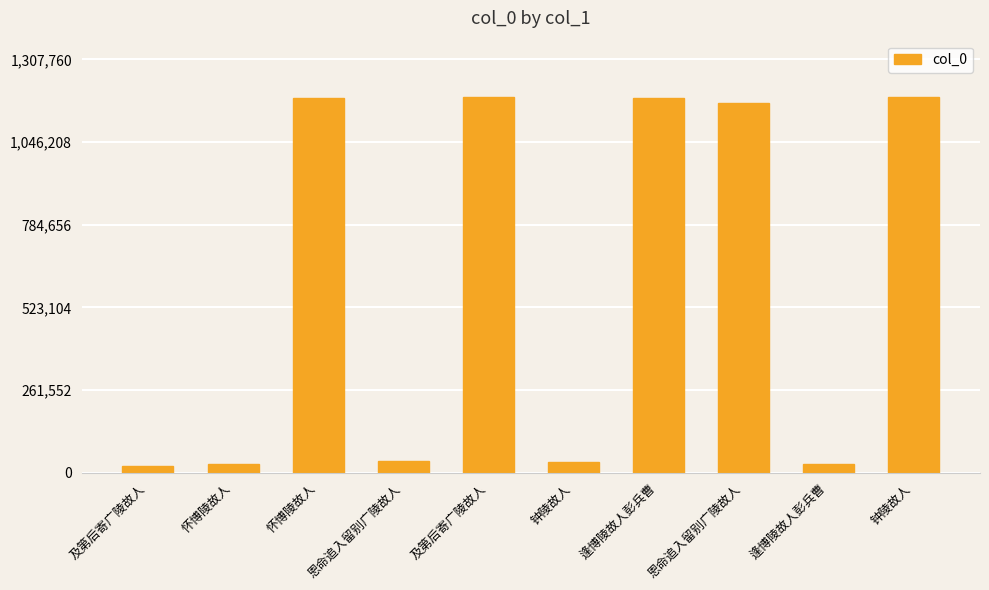

What is the change in value from 逢博陵故人彭兵曹 to 钟陵故人?

+1162656